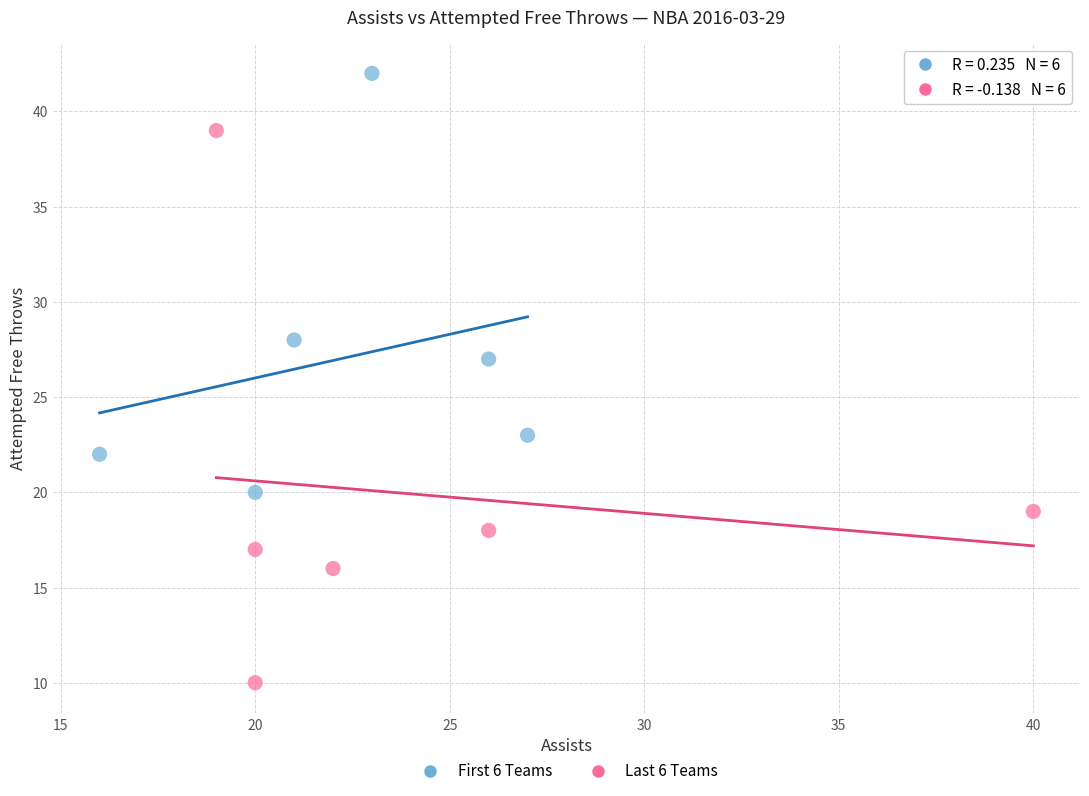

What are all the series names shown in the legend?

First 6 Teams, Last 6 Teams